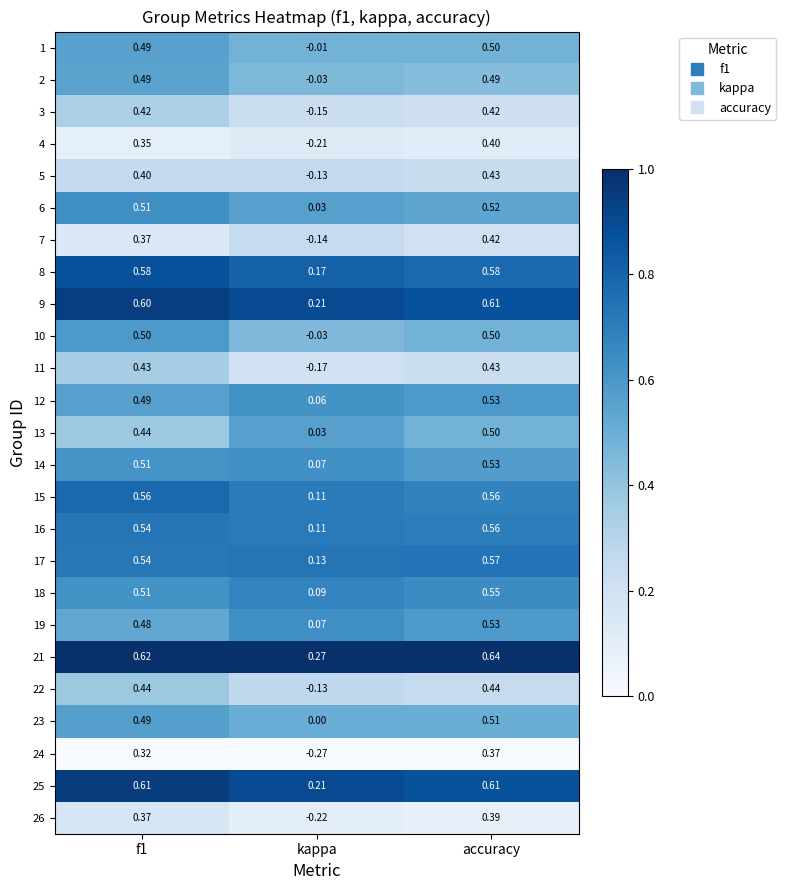

Where is 22 nearest to the value 0?

kappa